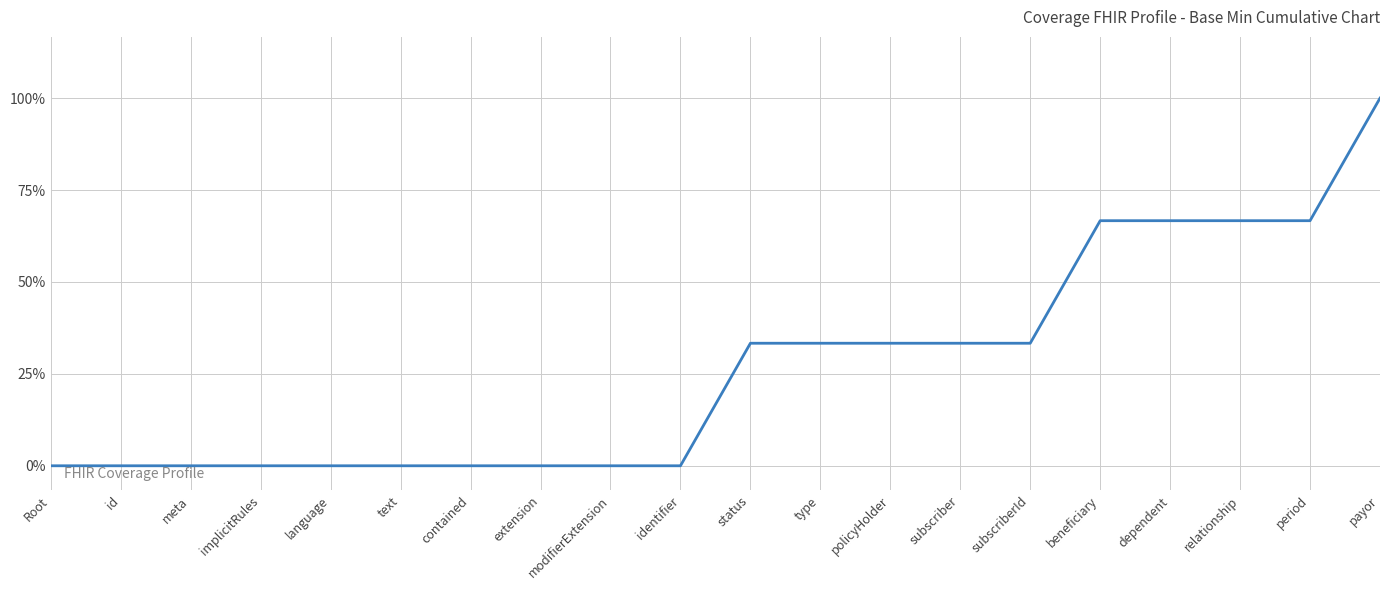

The chart shows a value of 4 at payor. True or false?

False